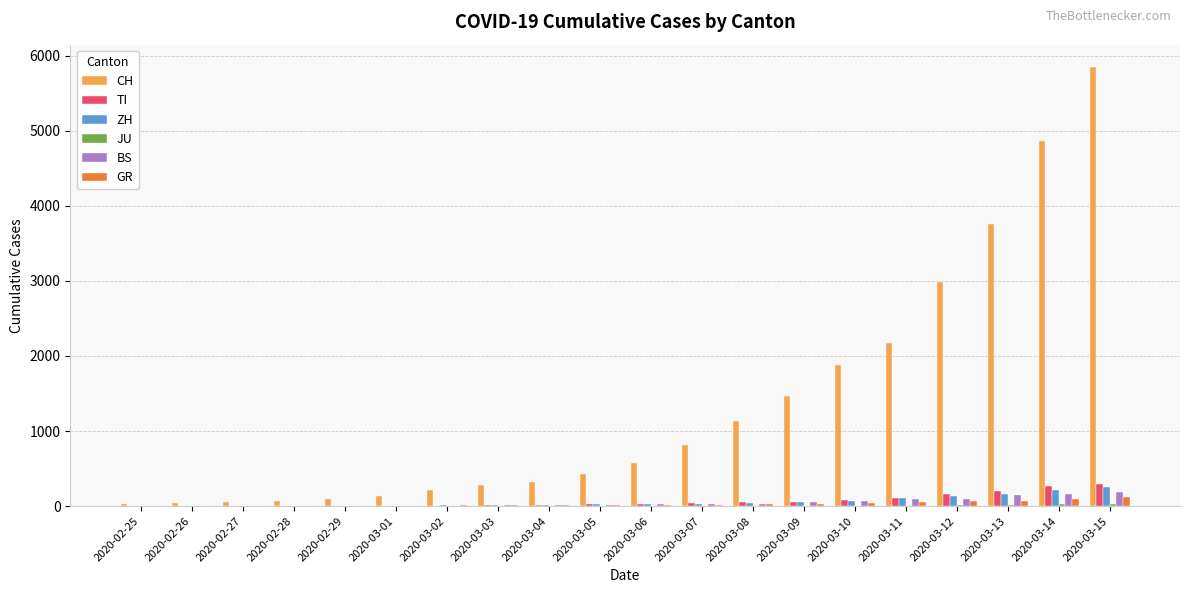

How many groups of bars are there?

20